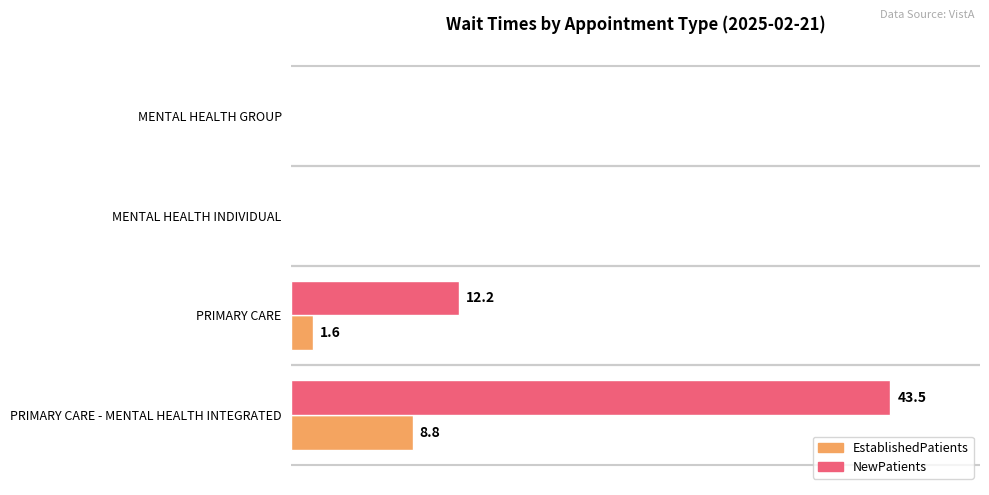

Which series changed the most between MENTAL HEALTH GROUP and PRIMARY CARE - MENTAL HEALTH INTEGRATED?

NewPatients